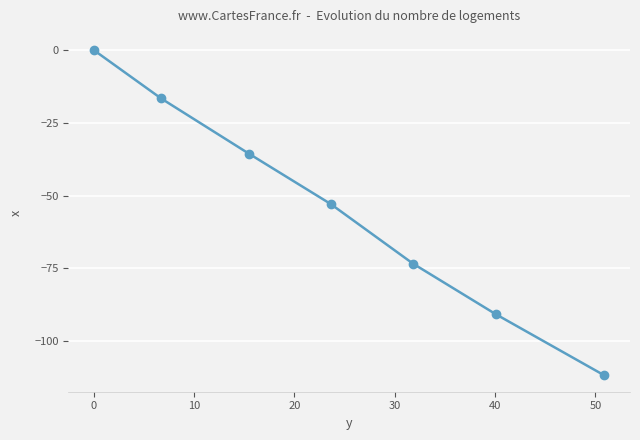

What is the difference between the second highest and second lowest values?

74.3